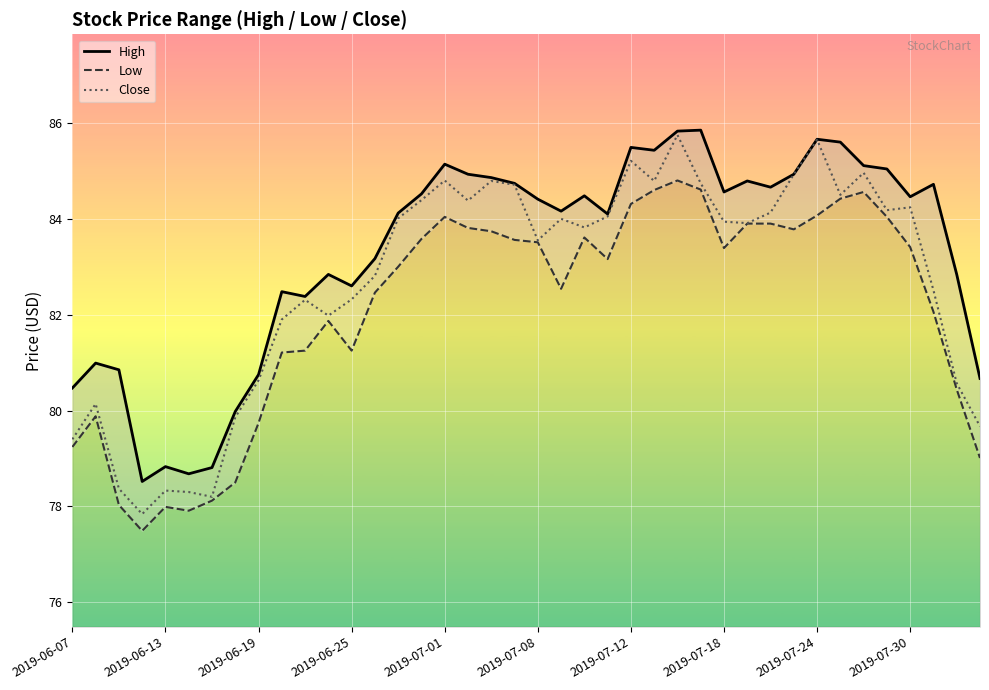

What is the minimum value shown in the chart?

77.5